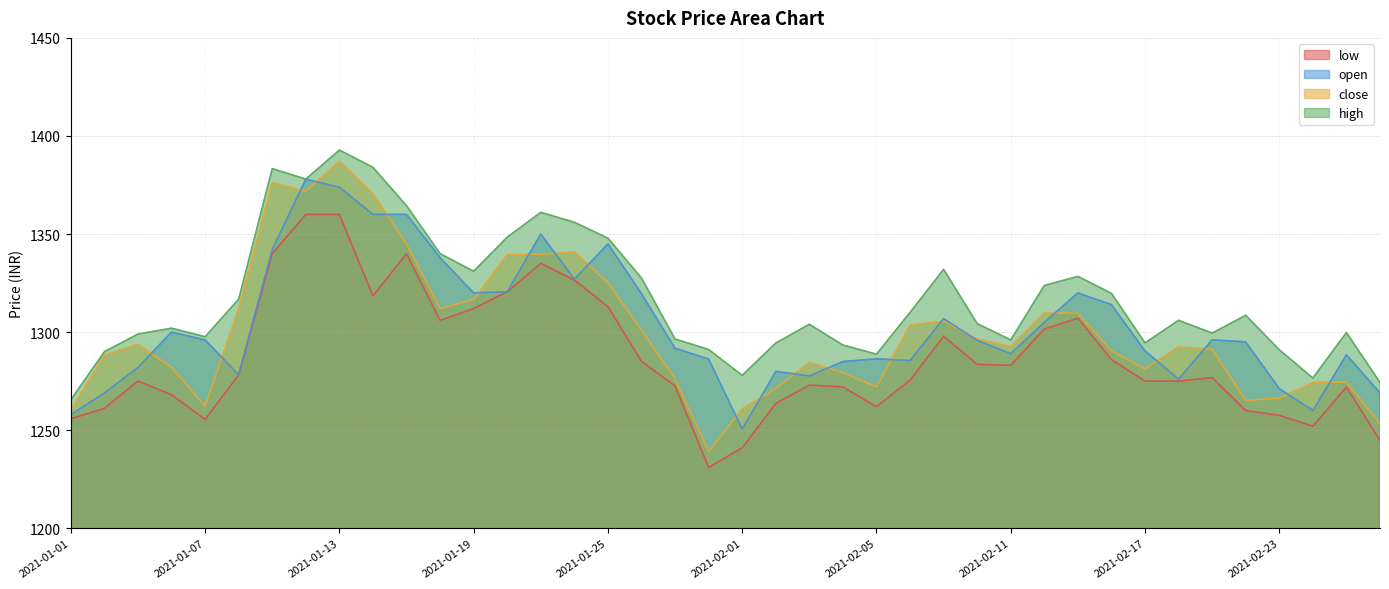

Where is the first local minimum for low?

2021-01-07